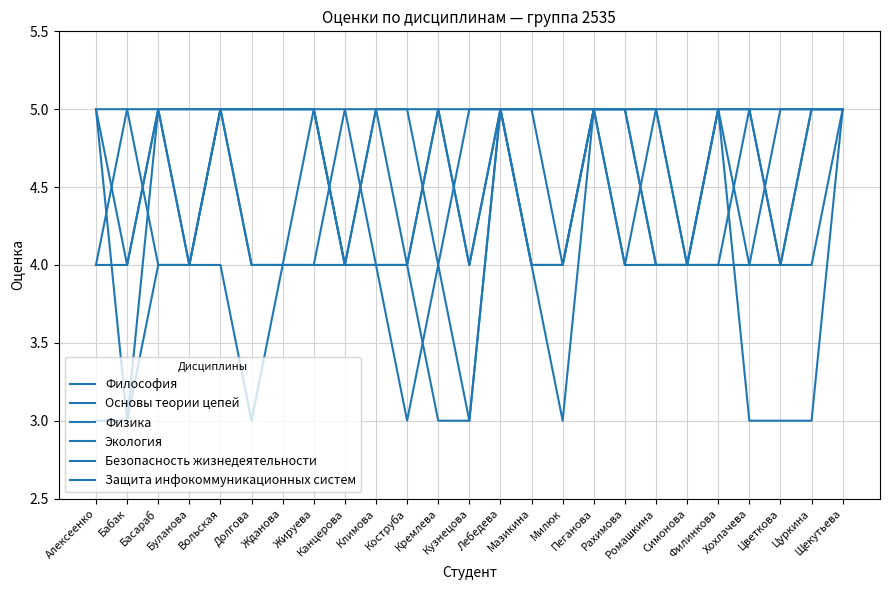

At Бабак, list the series in order from smallest to largest.

Основы теории цепей, Физика, Экология, Безопасность жизнедеятельности, Философия, Защита инфокоммуникационных систем